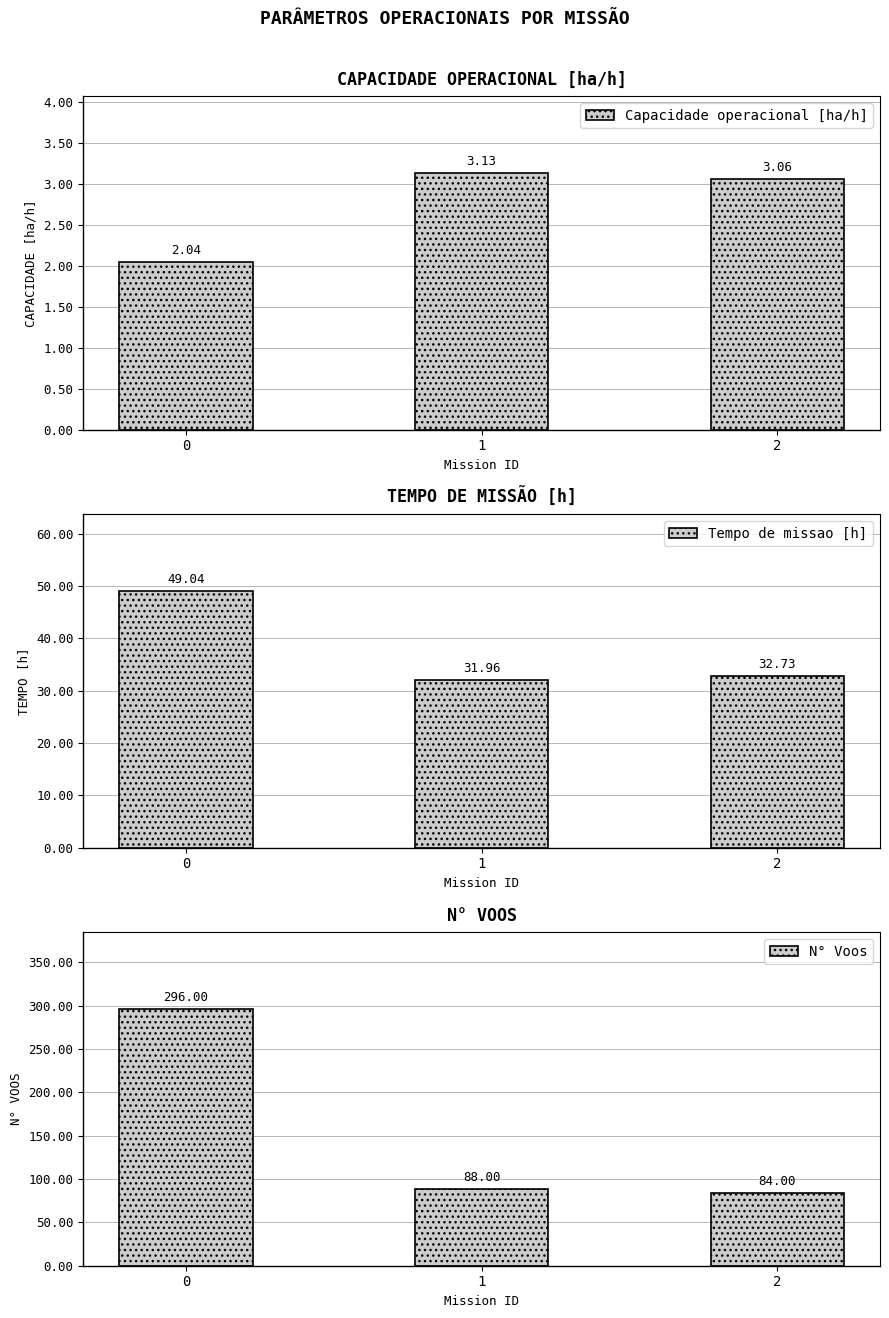

Which series changed the most between 0 and 2?

N° Voos